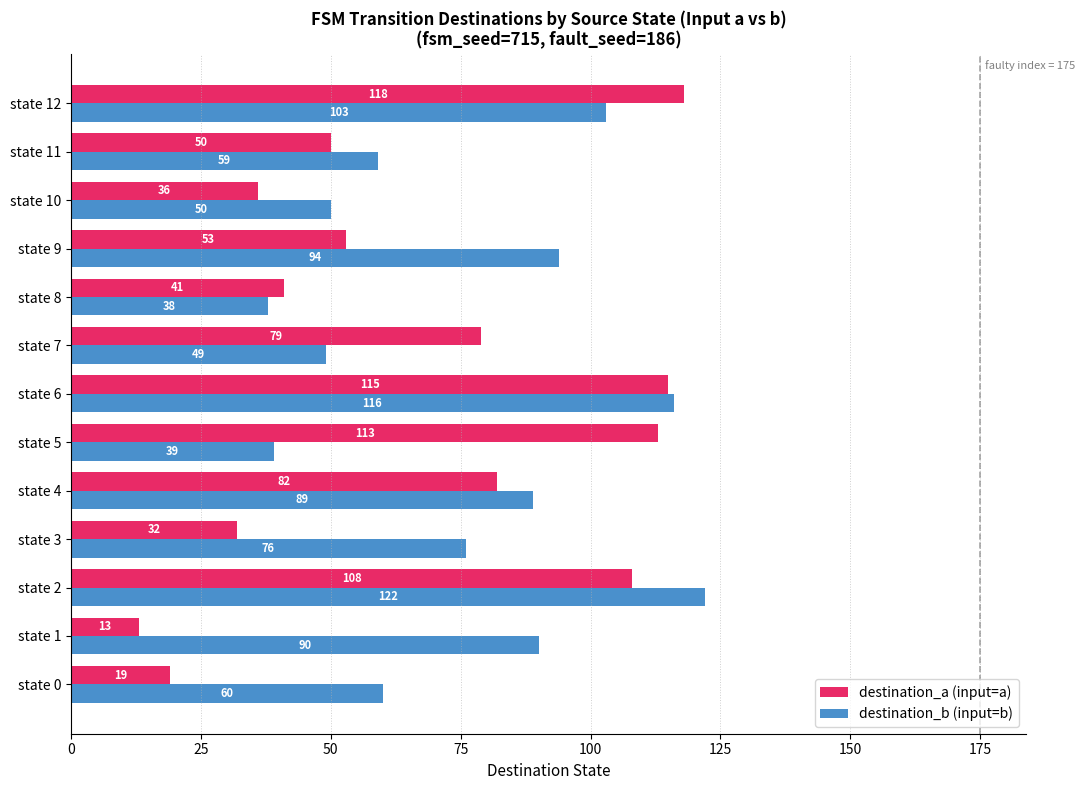

Which category has the lowest value in the destination_a (input=a) series?

state 1